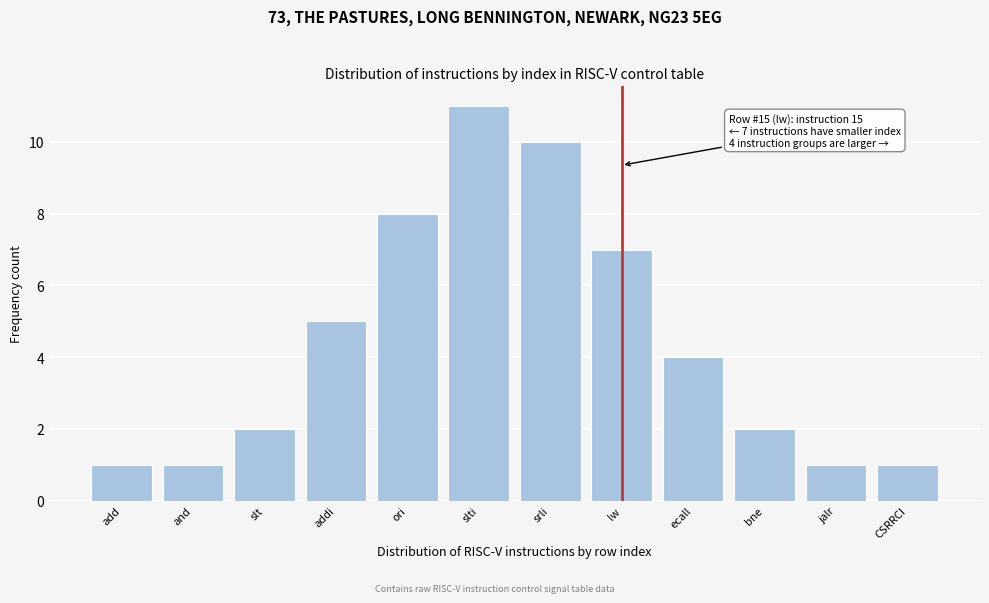

Reading left to right, list all the values displayed in this chart.

add=1	and=1	slt=2	addi=5	ori=8	slti=11	srli=10	lw=7	ecall=4	bne=2	jalr=1	CSRRCI=1